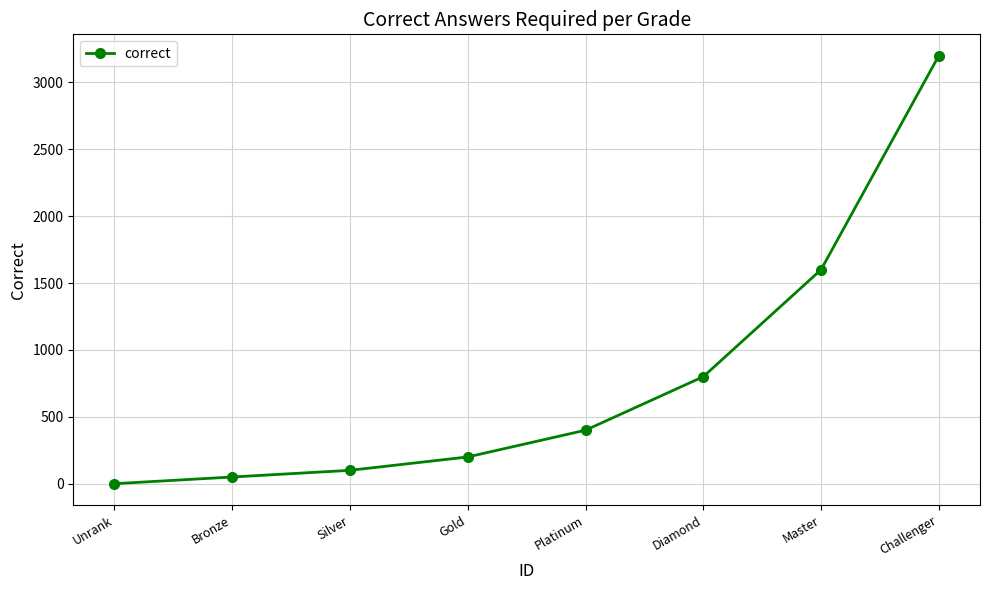

How many data points does each series have?

8